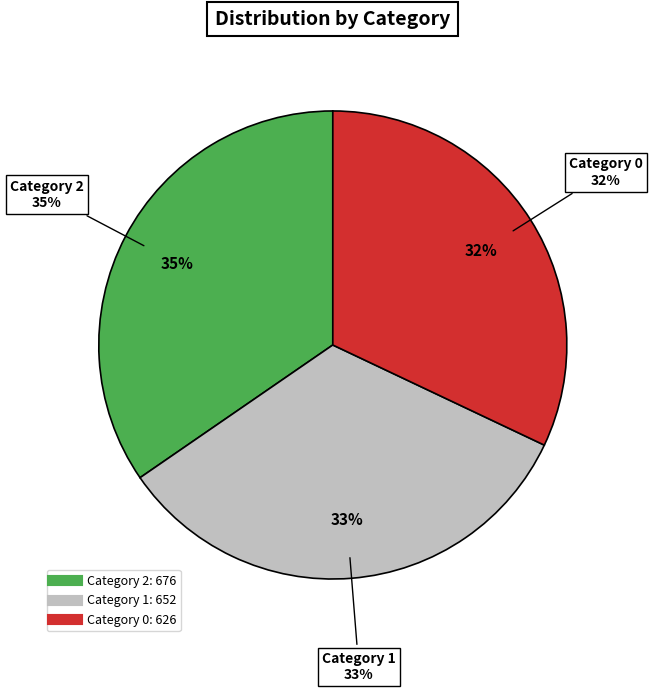

What is the change in value from 2 to 1?

-24